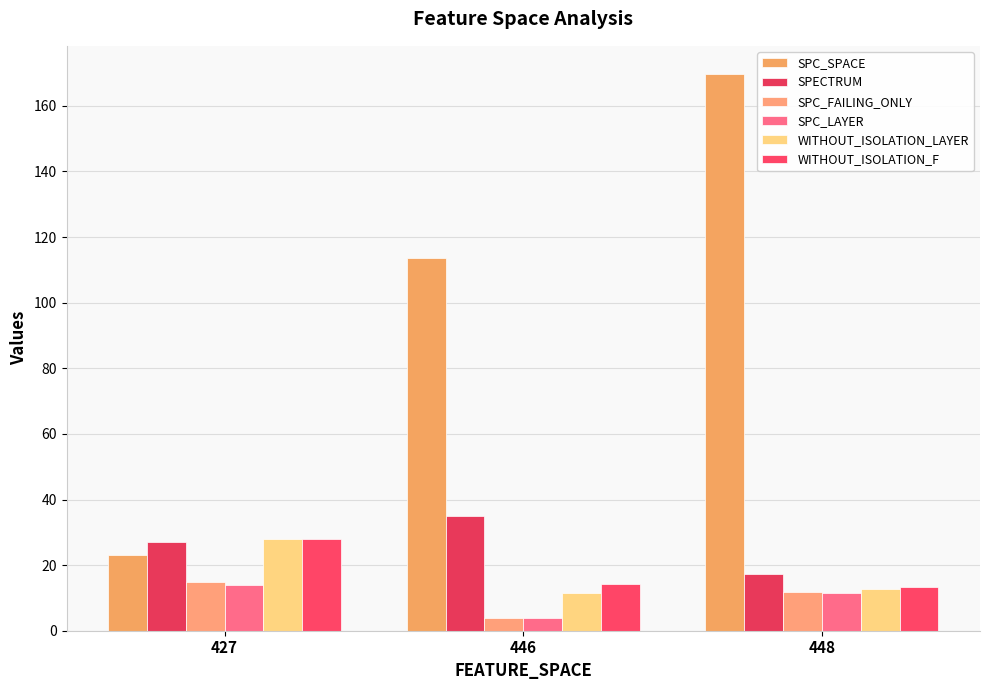

What is the spread (max minus min) of values at 427?

14.0